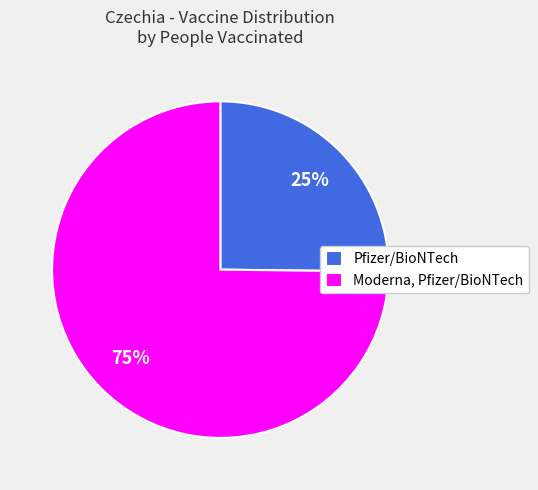

Combined, do Moderna, Pfizer/BioNTech and Pfizer/BioNTech account for over 50%?

Yes